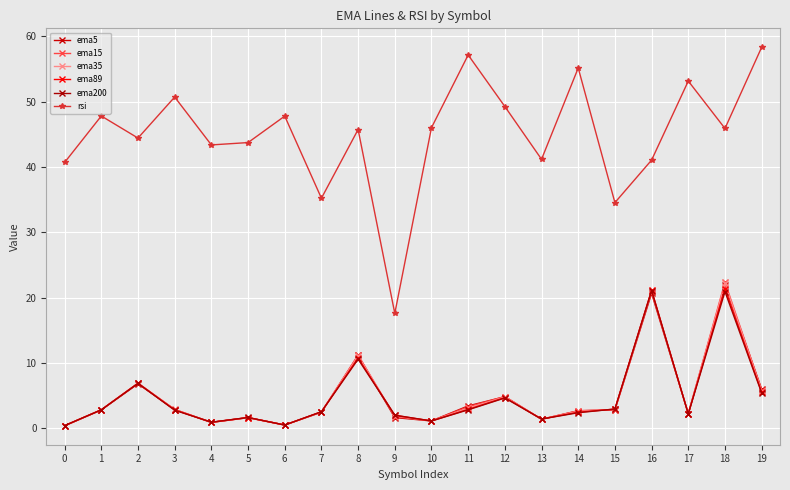

Which series has the largest total across all categories?

rsi